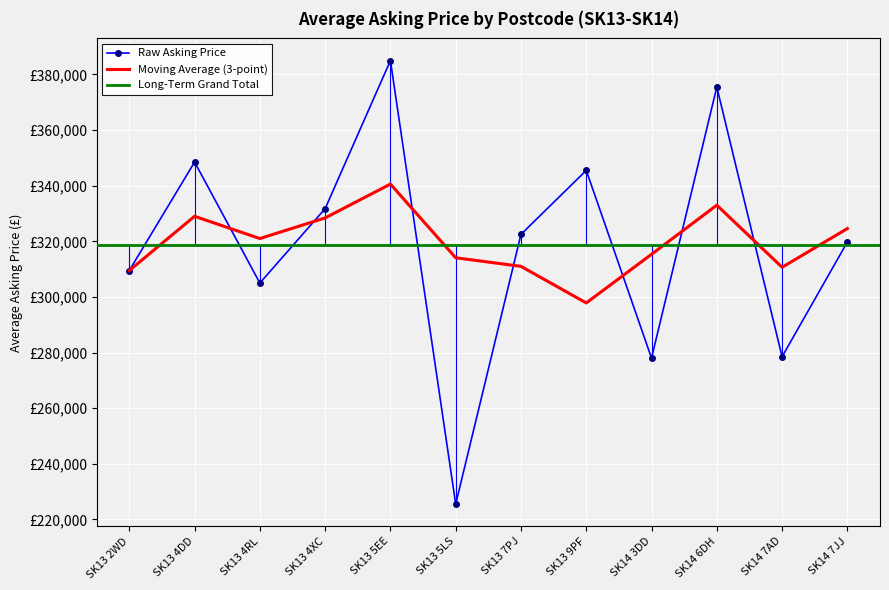

List the labels in order of value, smallest first.

SK13 5LS, SK14 3DD, SK14 7AD, SK13 4RL, SK13 2WD, SK14 7JJ, SK13 7PJ, SK13 4XC, SK13 9PF, SK13 4DD, SK14 6DH, SK13 5EE